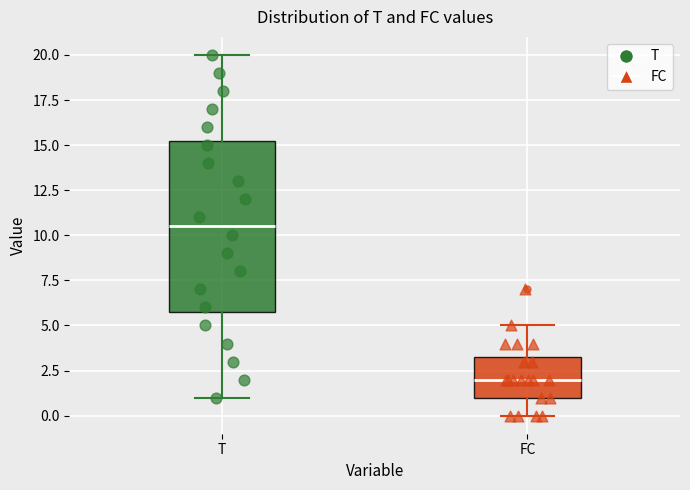

Comparing the boxes themselves (not the whiskers), which one is the tallest?

T